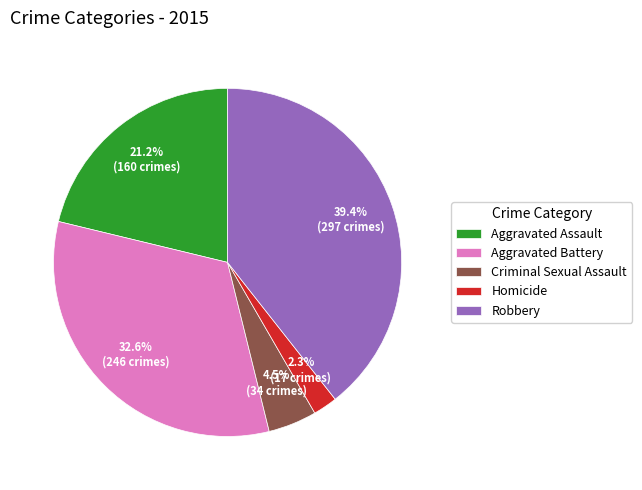

Is Aggravated Assault the majority of the pie?

No